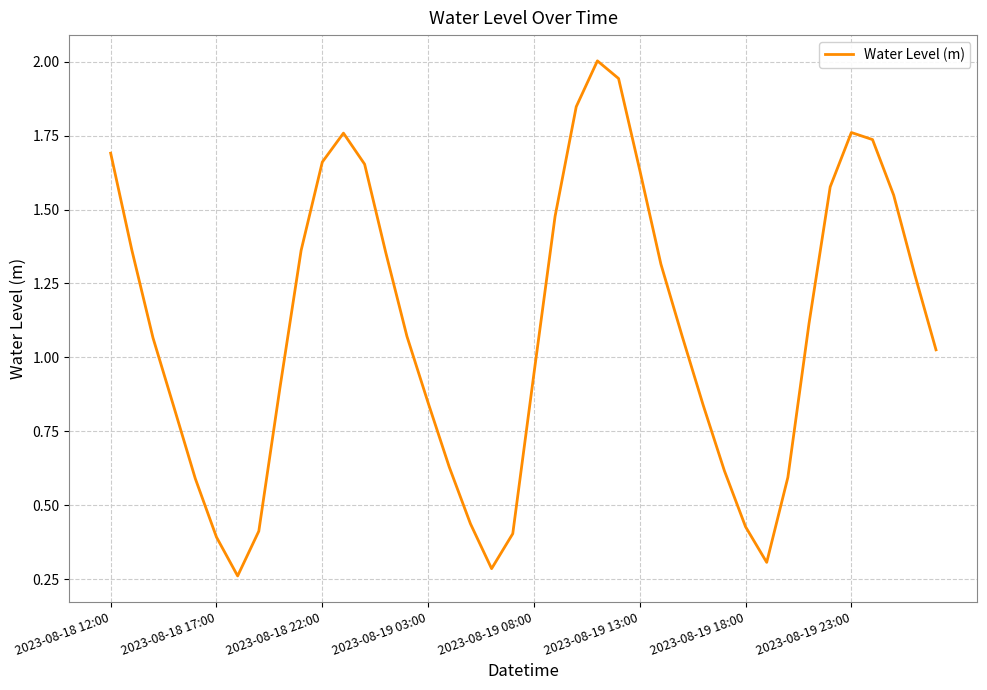

True or false: the data has more than 1 interior local peaks.

True